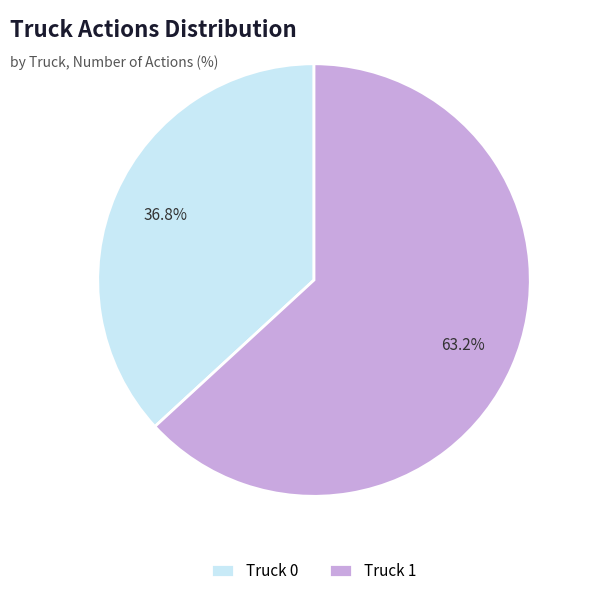

Which slice is the smallest?

Truck 0